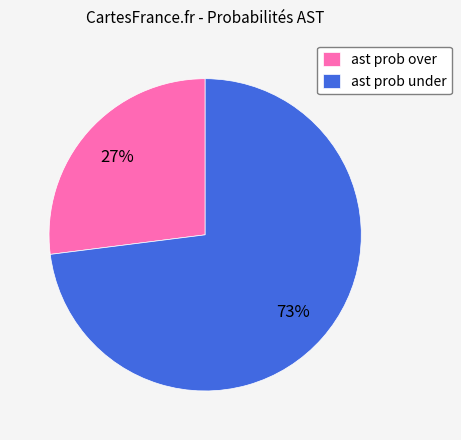

To the nearest percent, what percentage of the pie is ast prob under?

73%